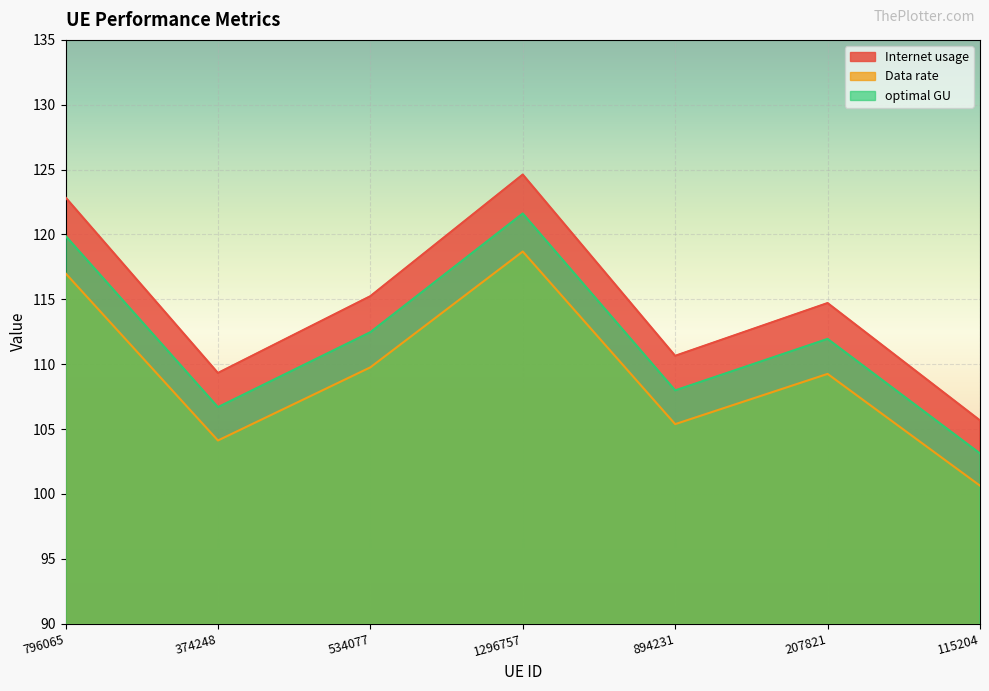

What is the sum of all Internet usage values?

803.1